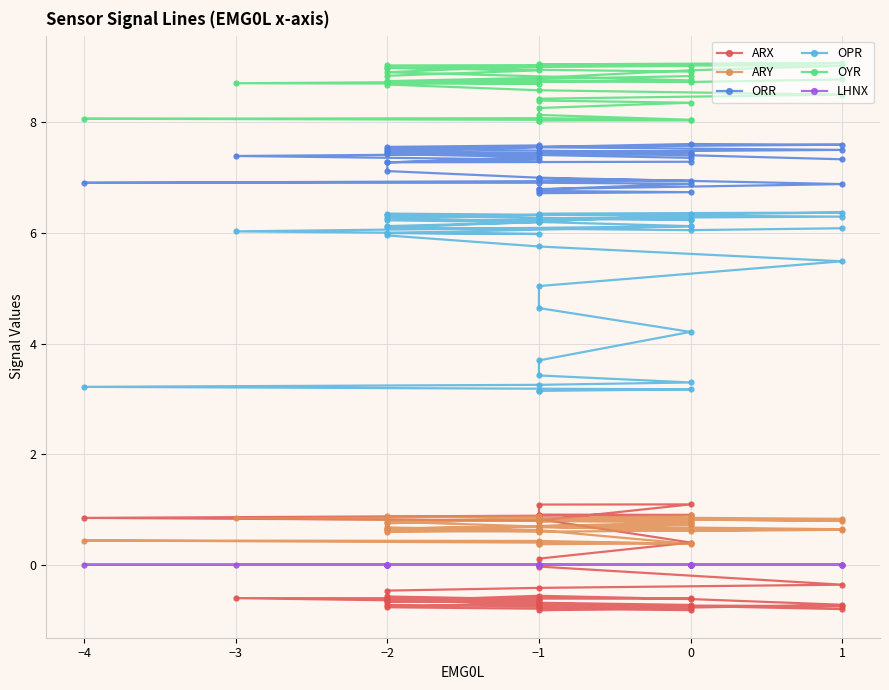

Reading right to left, what are all the values shown in this chart?

ARX: -0.8	-0.7	-0.7	-0.6	-0.6	-0.7	-0.8	-0.8	-0.6	-0.7	-0.7	-0.8	-0.8	-0.8	-0.7	-0.6	-0.6	-0.6	-0.7	-0.7	-0.8	-0.7	-0.7	-0.6	-0.6	-0.6	-0.5	-0.4	-0.4	-0.0	0.1	0.4	0.8	1.1	1.1	0.8	0.8	0.9	0.9	0.9
ARY: 0.8	0.9	0.8	0.7	0.6	0.6	0.7	0.7	0.6	0.6	0.7	0.7	0.8	0.9	0.9	0.8	0.8	0.6	0.6	0.6	0.7	0.7	0.7	0.7	0.6	0.7	0.8	0.8	0.8	0.8	0.8	0.9	0.8	0.6	0.4	0.4	0.4	0.4	0.4	0.4
ORR: 7.3	7.4	7.5	7.6	7.6	7.6	7.6	7.6	7.6	7.6	7.5	7.4	7.3	7.3	7.3	7.4	7.5	7.5	7.5	7.5	7.5	7.4	7.4	7.4	7.4	7.3	7.1	7.0	6.9	6.8	6.8	6.7	6.7	6.8	6.9	6.9	6.9	6.9	7.0	7.0
OPR: 6.1	6.1	6.1	6.2	6.3	6.4	6.3	6.3	6.3	6.4	6.3	6.2	6.1	6.0	6.0	6.0	6.1	6.3	6.3	6.3	6.3	6.3	6.2	6.2	6.2	6.1	6.0	5.8	5.5	5.0	4.6	4.2	3.7	3.4	3.3	3.3	3.2	3.2	3.1	3.1
OYR: 8.8	8.7	8.7	8.8	8.9	9.0	9.0	9.0	9.0	9.0	9.0	8.9	8.8	8.7	8.7	8.7	8.8	8.9	9.0	9.1	9.0	9.0	9.0	9.0	8.9	8.8	8.7	8.6	8.5	8.4	8.4	8.4	8.3	8.1	8.0	8.1	8.1	8.0	8.0	8.0
LHNX: 0.0	0.0	0.0	0.0	0.0	0.0	0.0	0.0	0.0	0.0	0.0	0.0	0.0	0.0	0.0	0.0	0.0	0.0	0.0	0.0	0.0	0.0	0.0	0.0	0.0	0.0	0.0	0.0	0.0	0.0	0.0	0.0	0.0	0.0	0.0	0.0	0.0	0.0	0.0	0.0